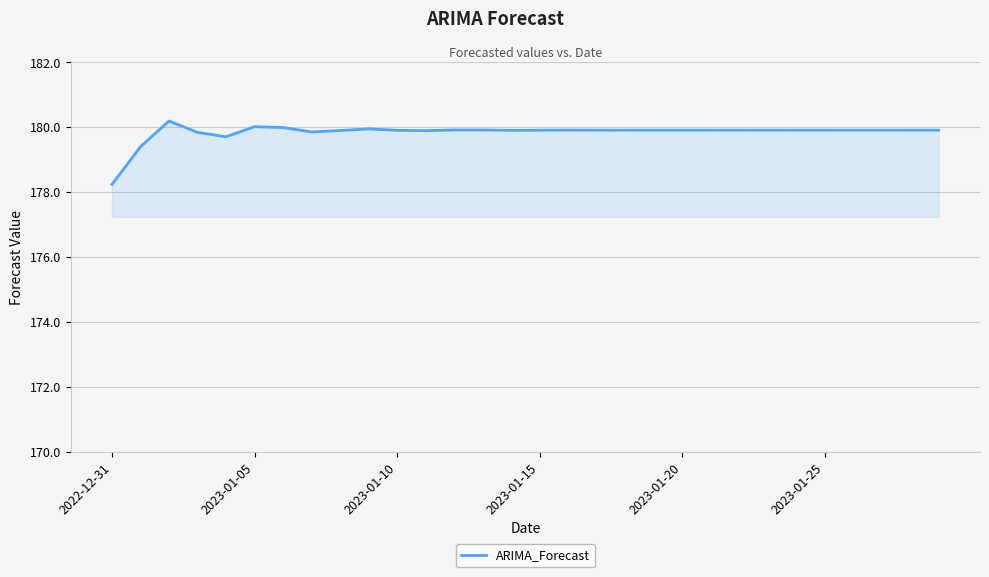

What is the minimum value shown in the chart?

178.2